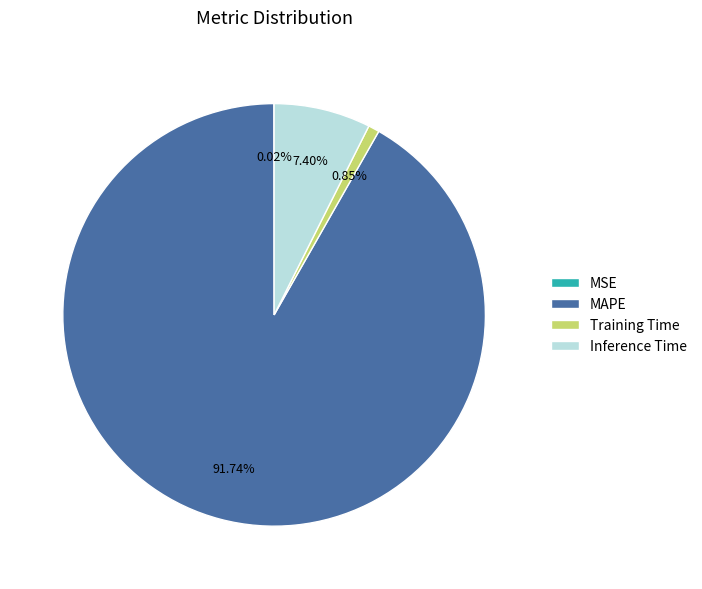

True or false: Training Time accounts for 11% of the total.

False